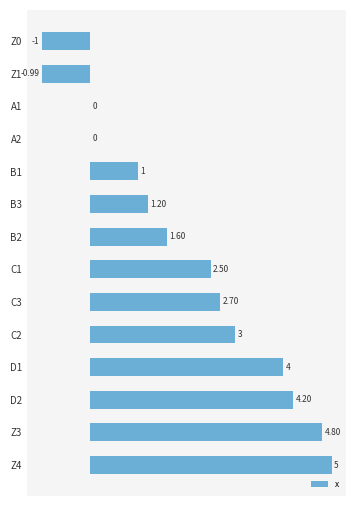

What is the change in value from Z4 to C2?

-2.0